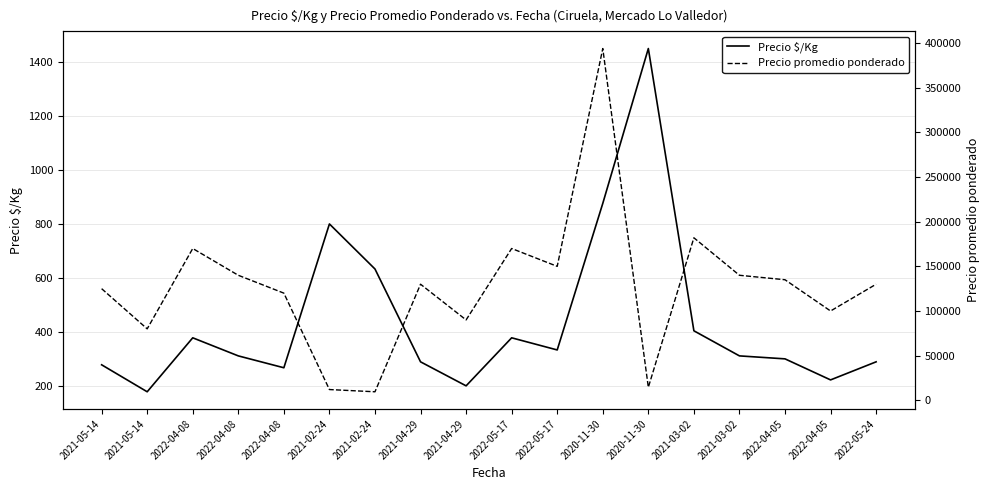

True or false: Precio promedio ponderado and Precio $/Kg intersect in this chart.

False